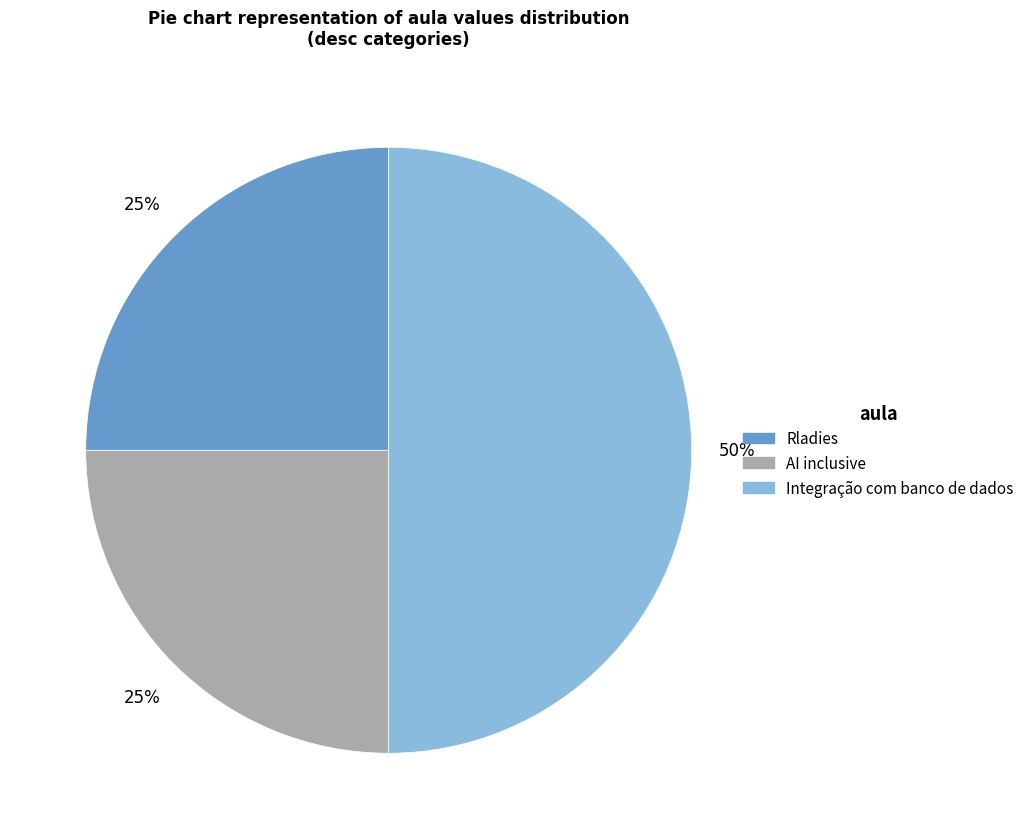

Count the number of slices in the pie.

3